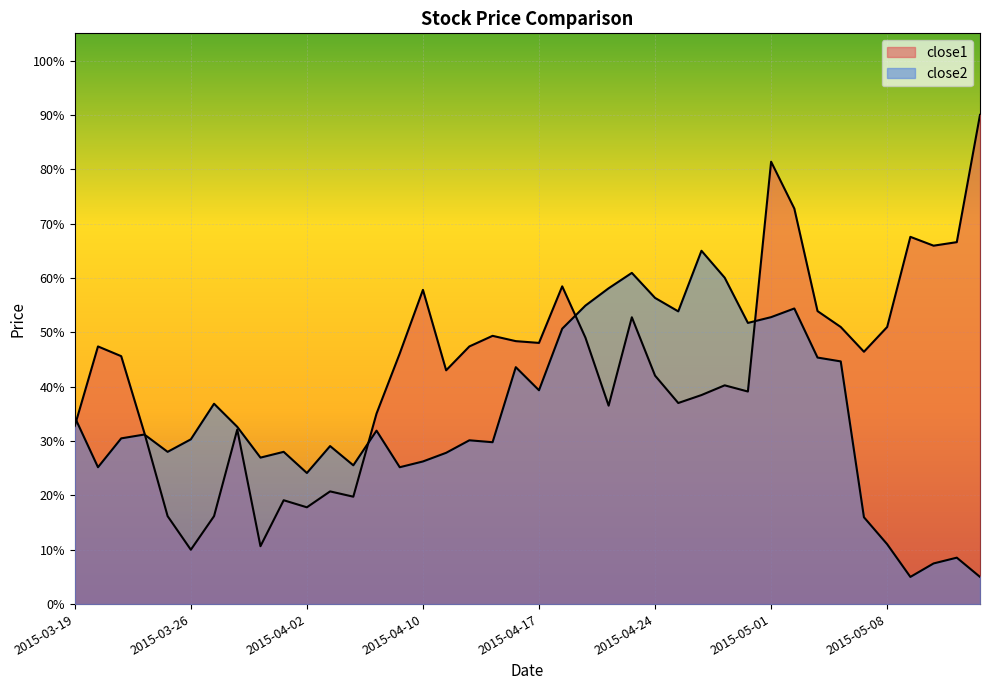

List the series in order of their overall mean, lowest first.

close2, close1